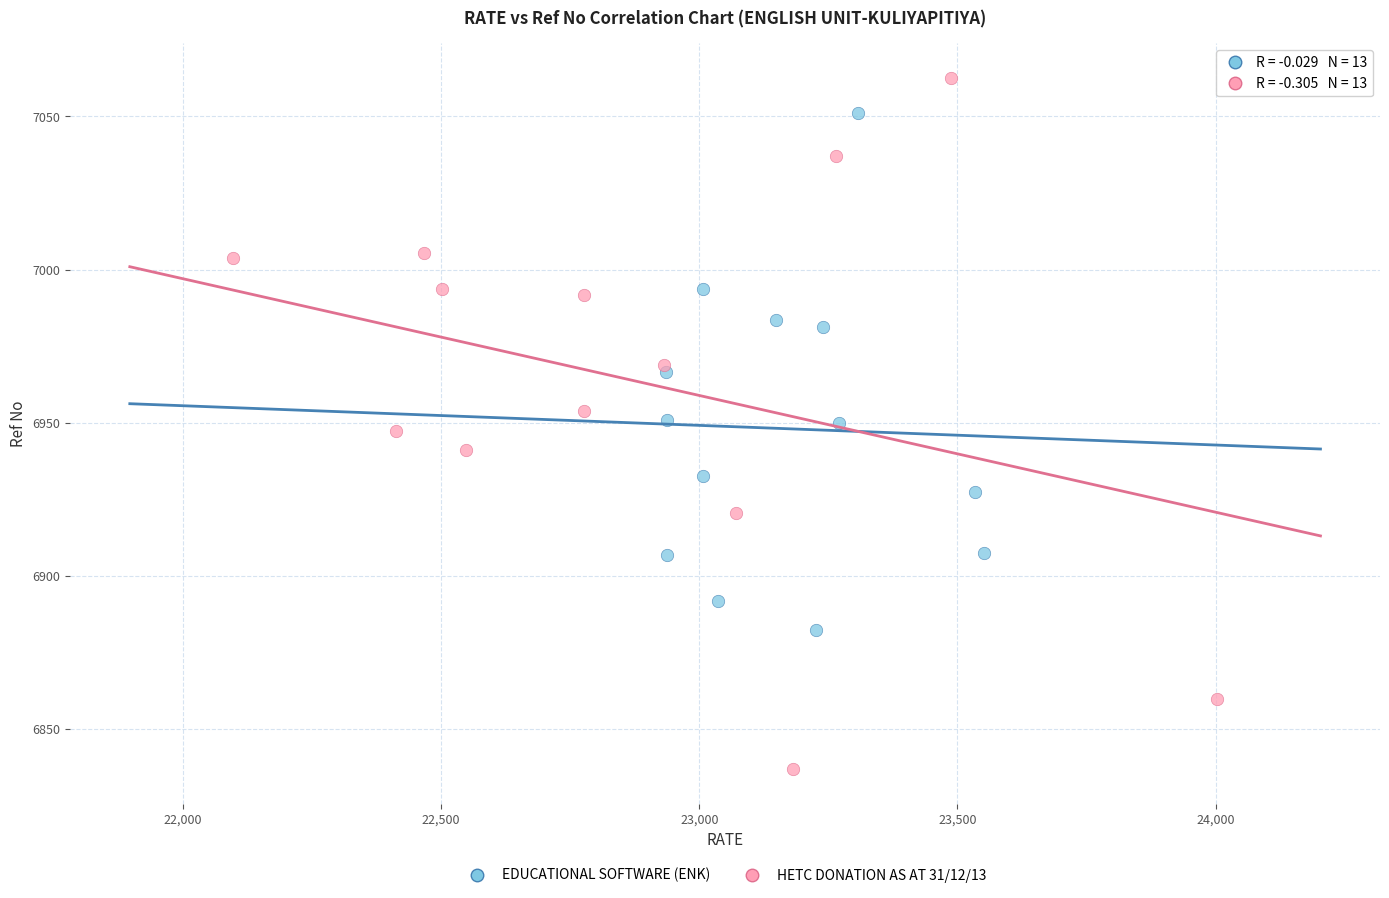

Which series reaches the maximum Y coordinate?

HETC DONATION AS AT 31/12/13